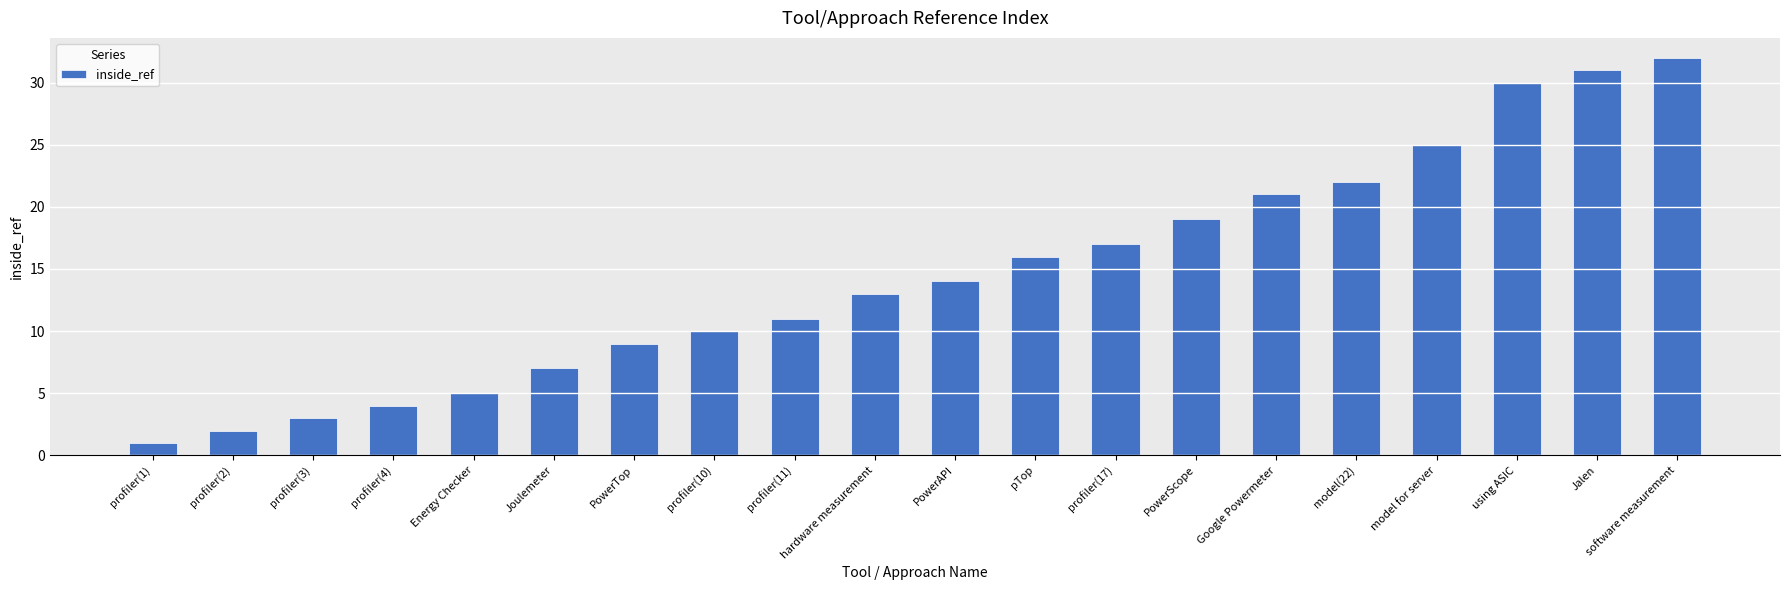

At which category does the chart reach its minimum across all series?

profiler(1)